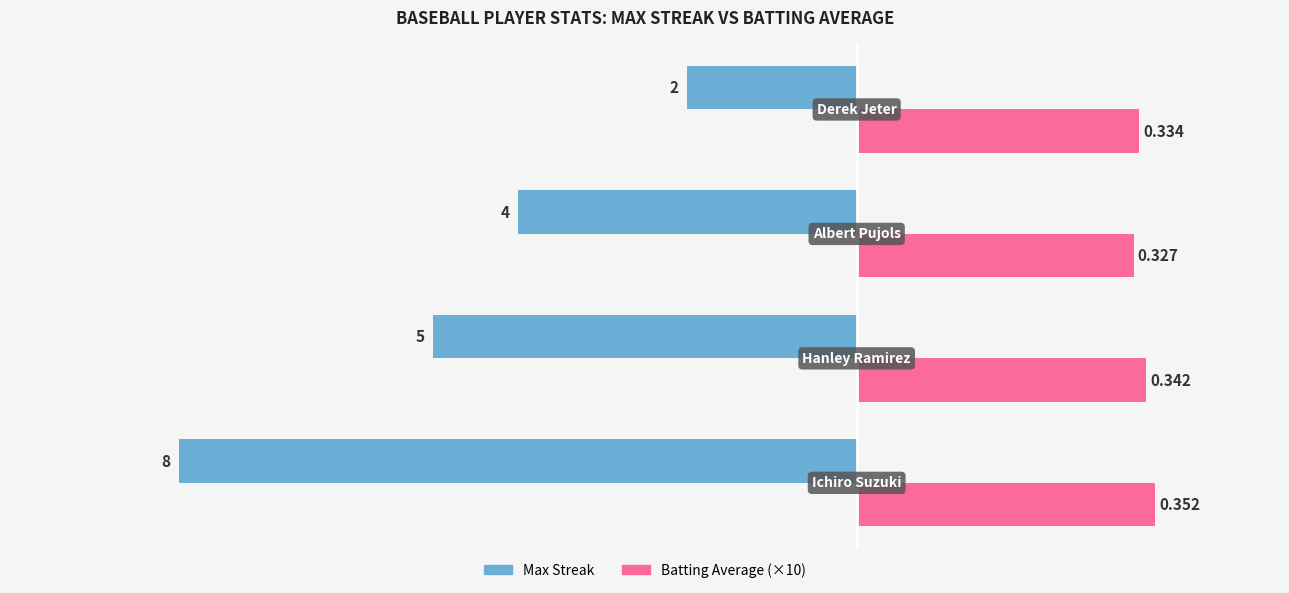

What are all the series names shown in the legend?

Max Streak, Batting Average (×10)